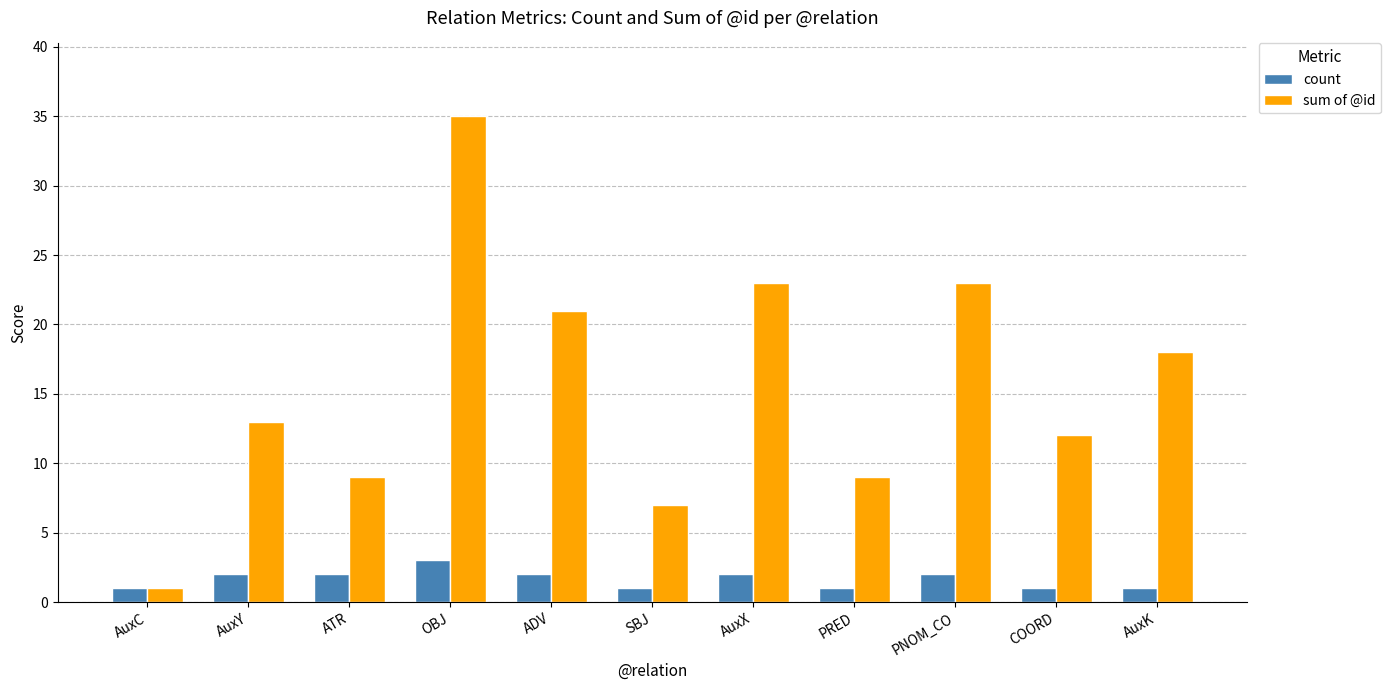

What position from the left is AuxX?

7